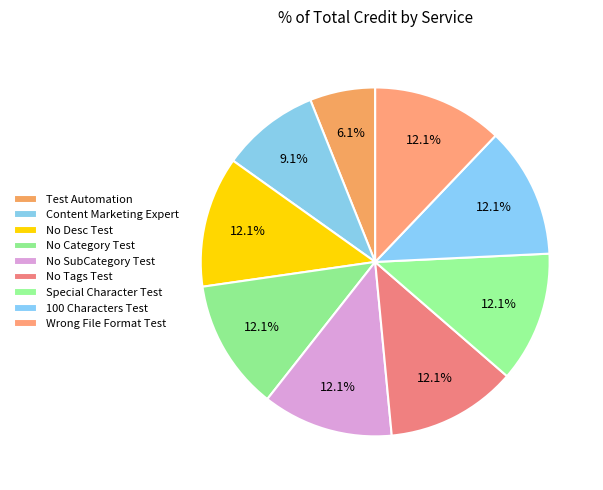

To the nearest percent, what is the average slice percentage?

11%